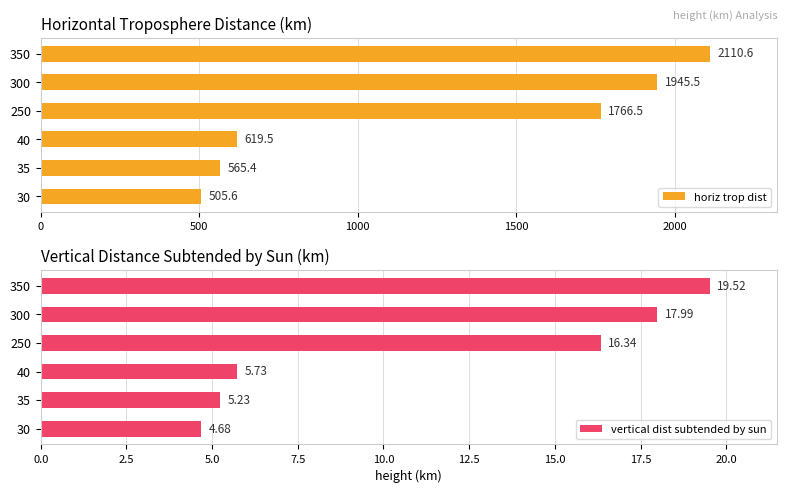

Which series has the largest total across all categories?

horiz trop dist